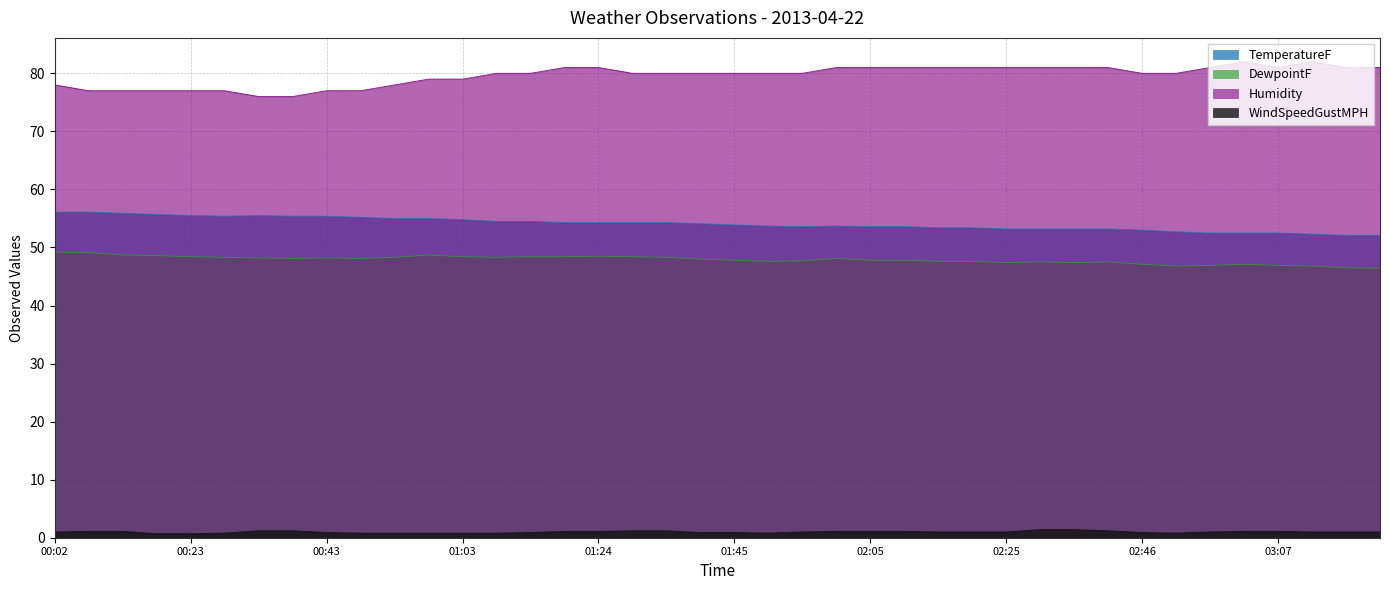

What is the difference between the maximum and minimum values in the WindSpeedGustMPH series?

0.7